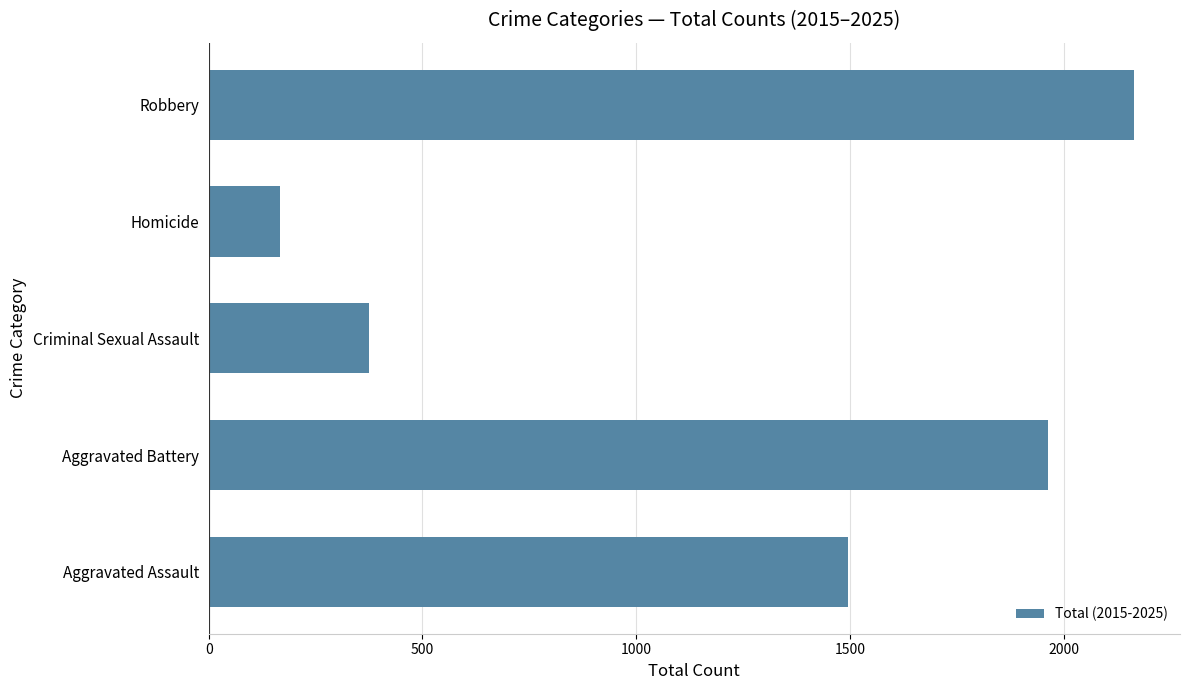

Reading bottom to top, what are all the values shown in this chart?

1496	1963	375	167	2164